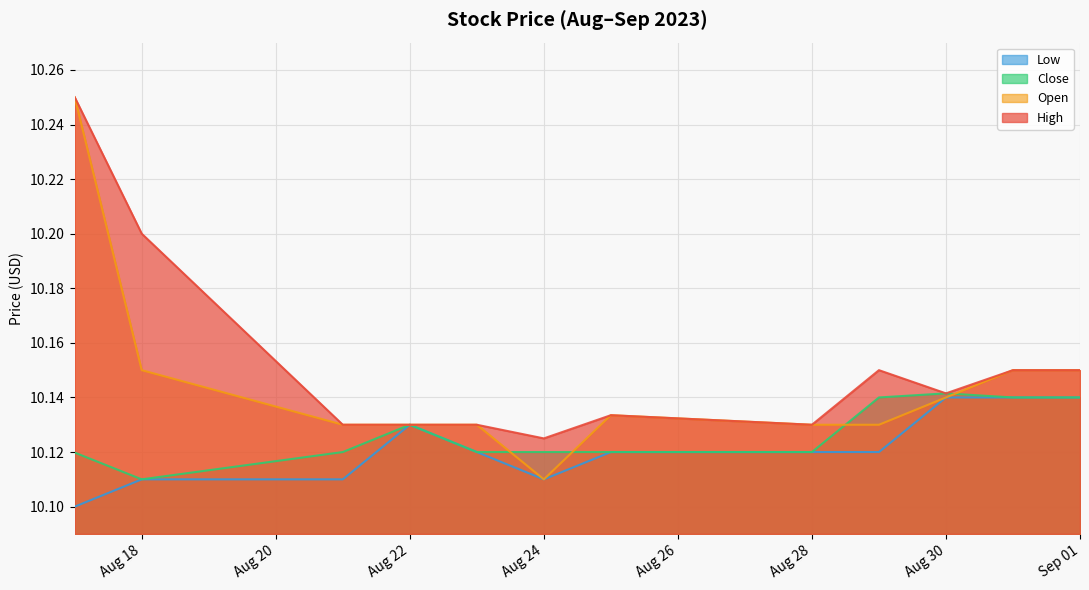

Where is High nearest to the value 10?

Aug 24